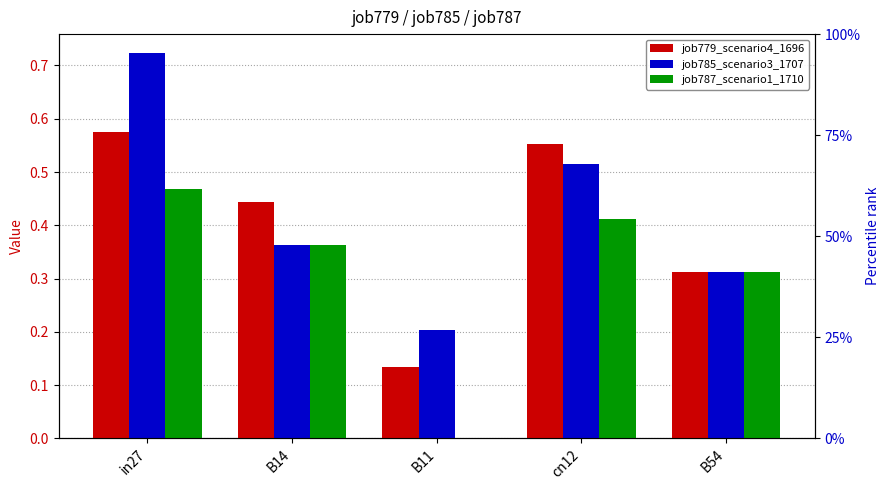

List the series in order of their peak value, lowest first.

job787_scenario1_1710, job779_scenario4_1696, job785_scenario3_1707